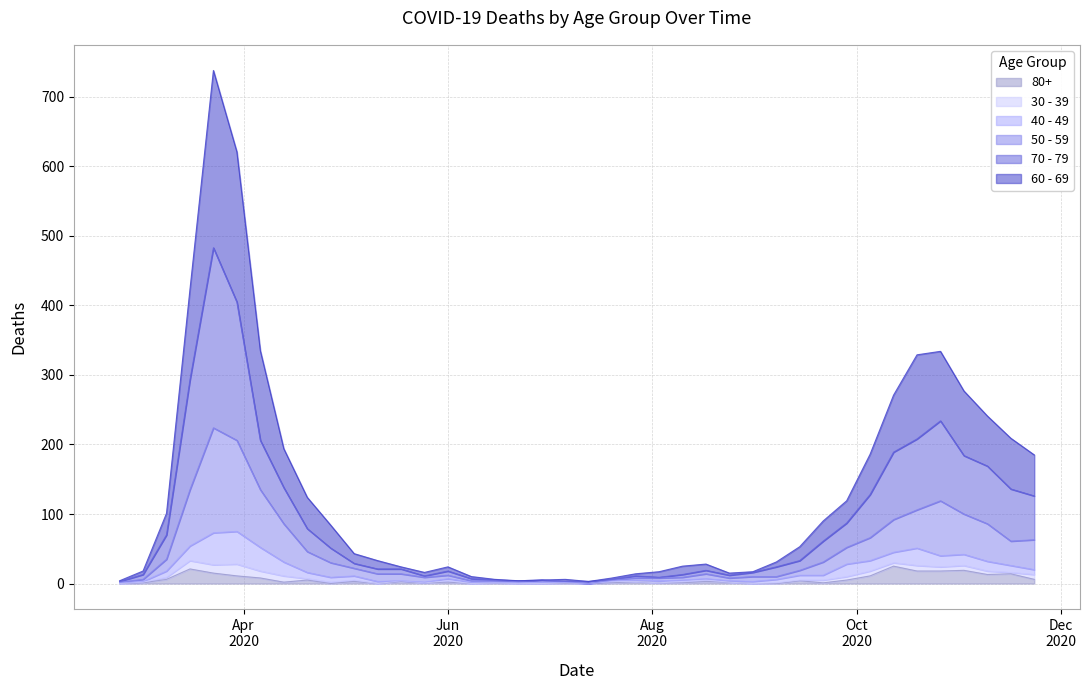

Which series changed the most between 2020-05-25 and 2020-07-27?

60 - 69